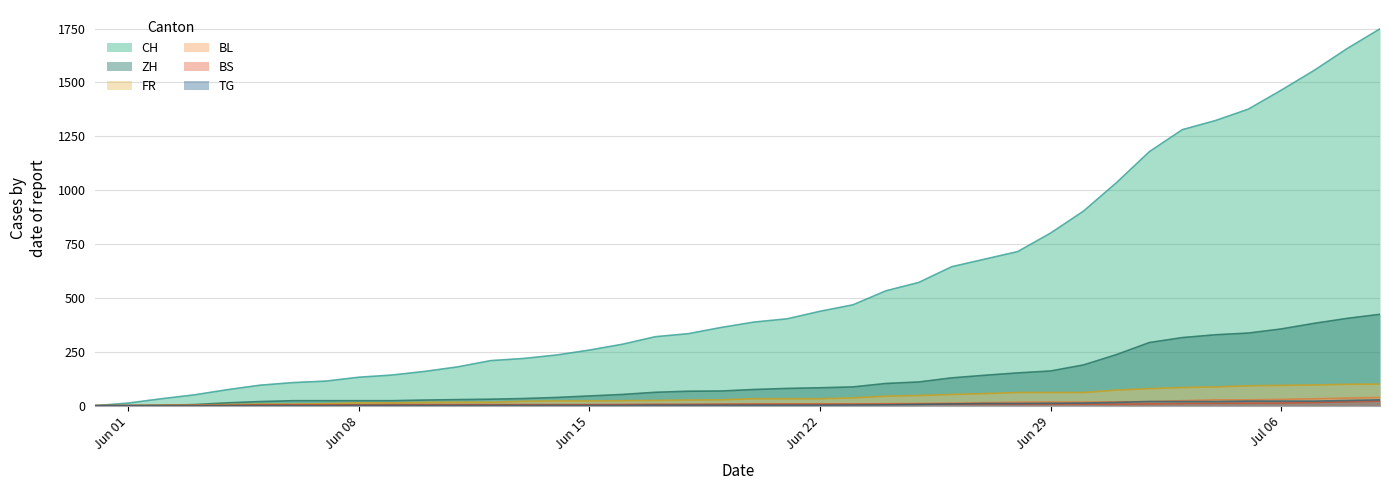

Which label corresponds to the largest value in the chart?

2020-07-09